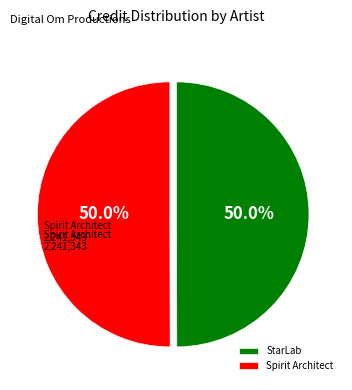

Approximately how many times larger is the value at Spirit Architect compared to StarLab?

1.0